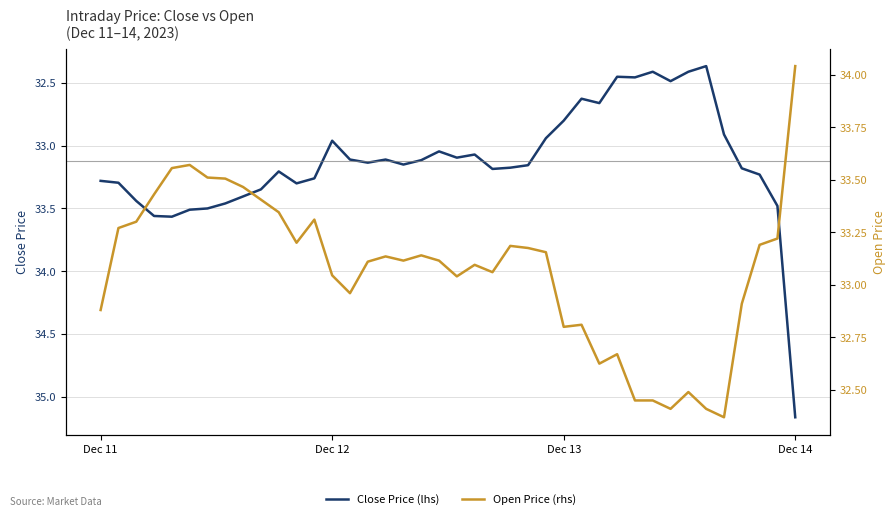

At how many categories does at least one series exceed 34?

1